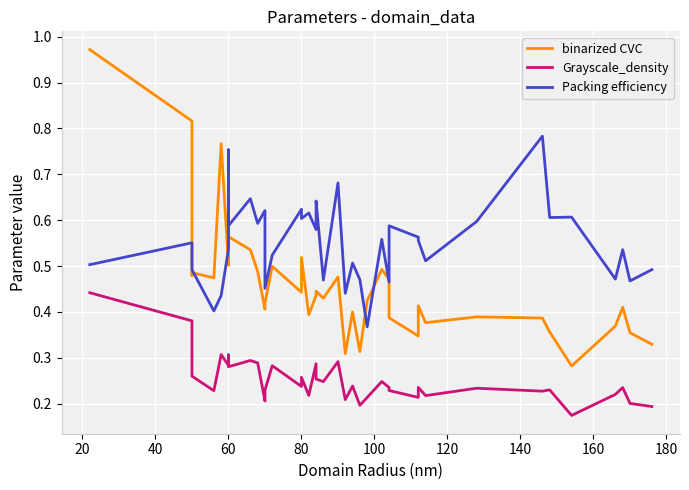

How many lines are shown in the chart?

3